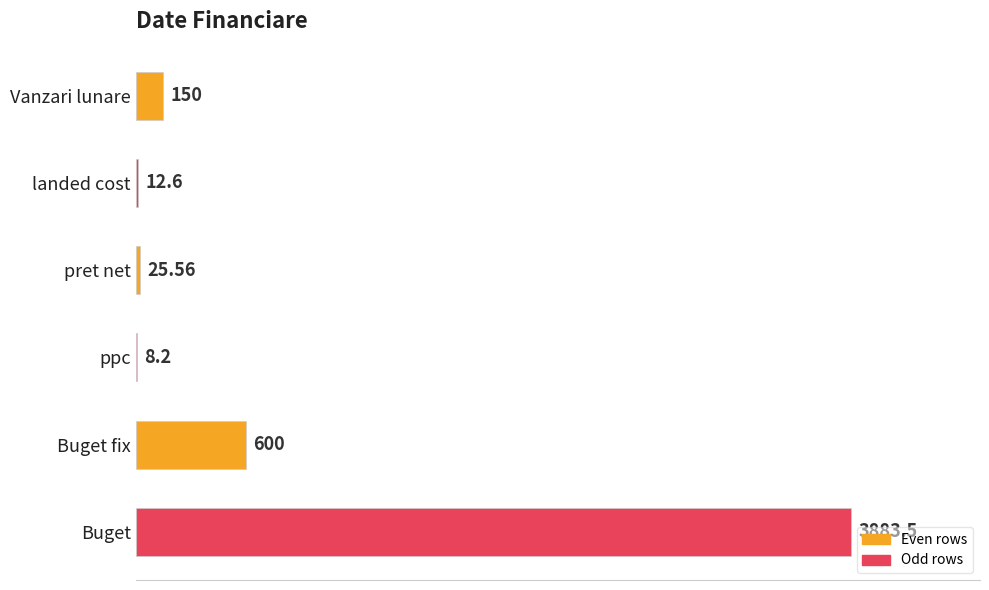

At which category does the chart reach its peak across all series?

Buget